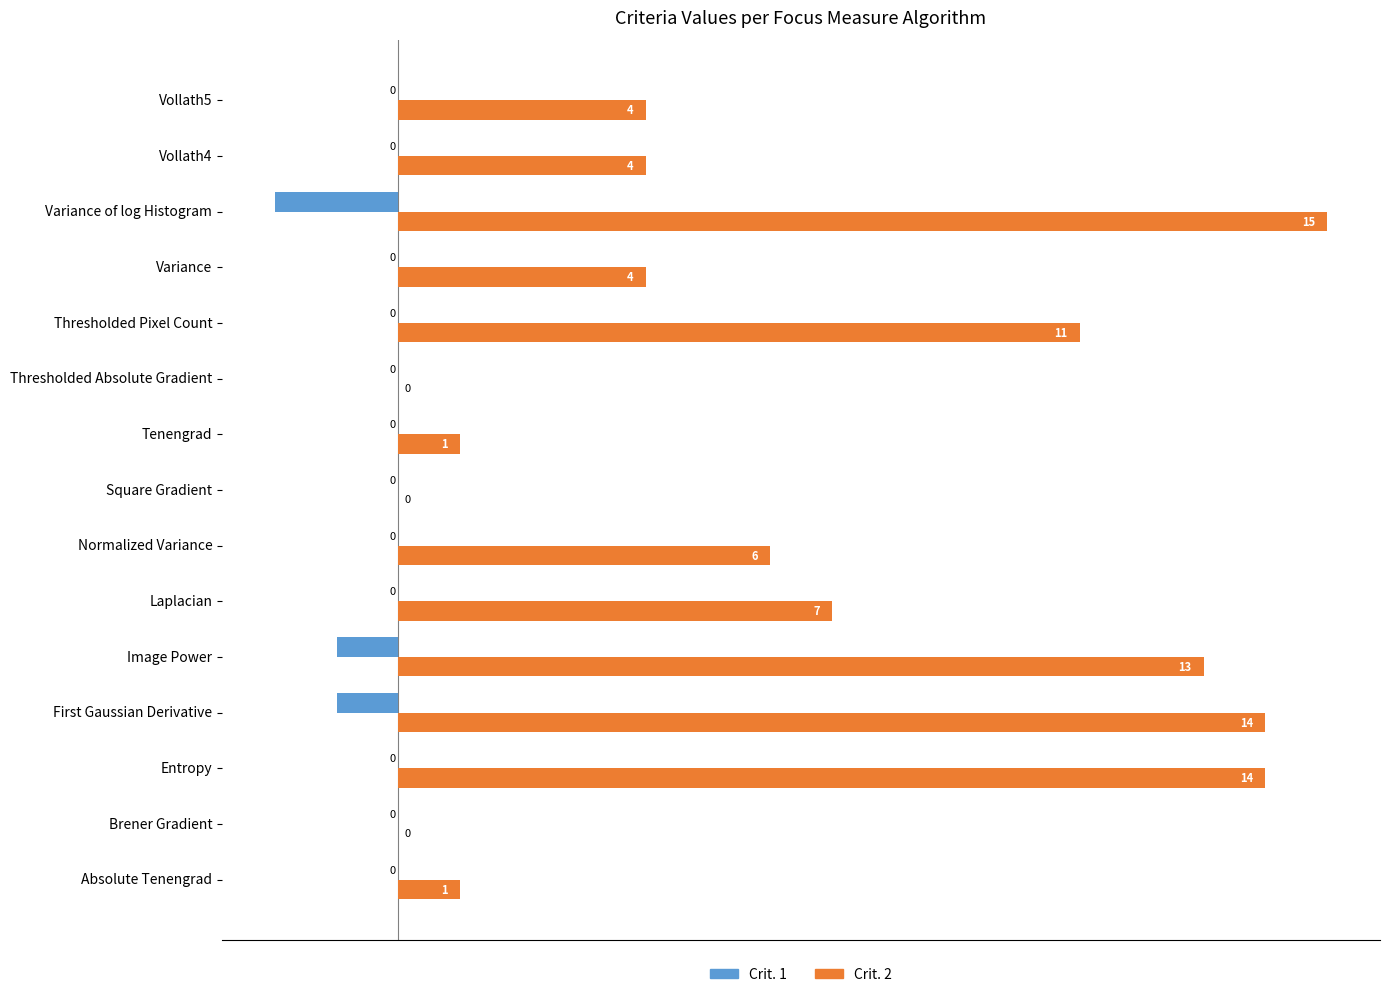

How many series are shown in this chart?

2